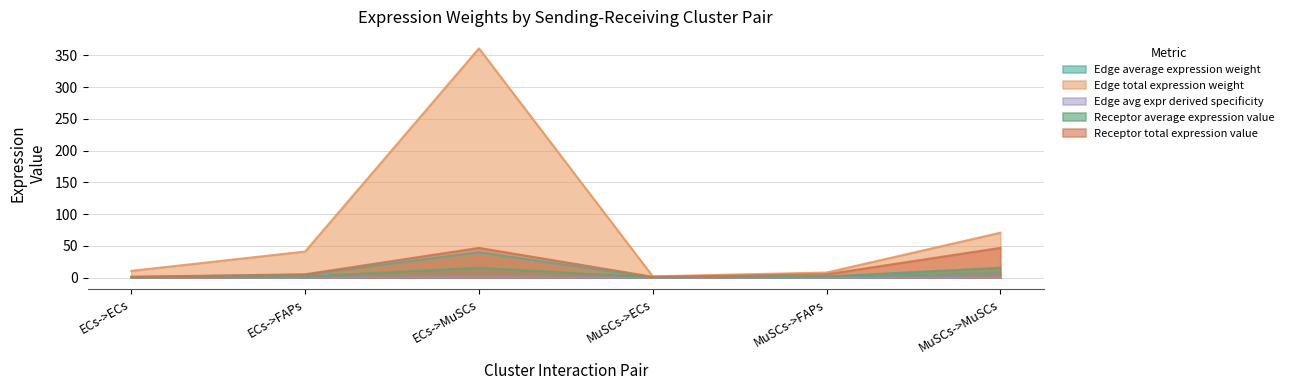

At how many categories does at least one series exceed 182?

1